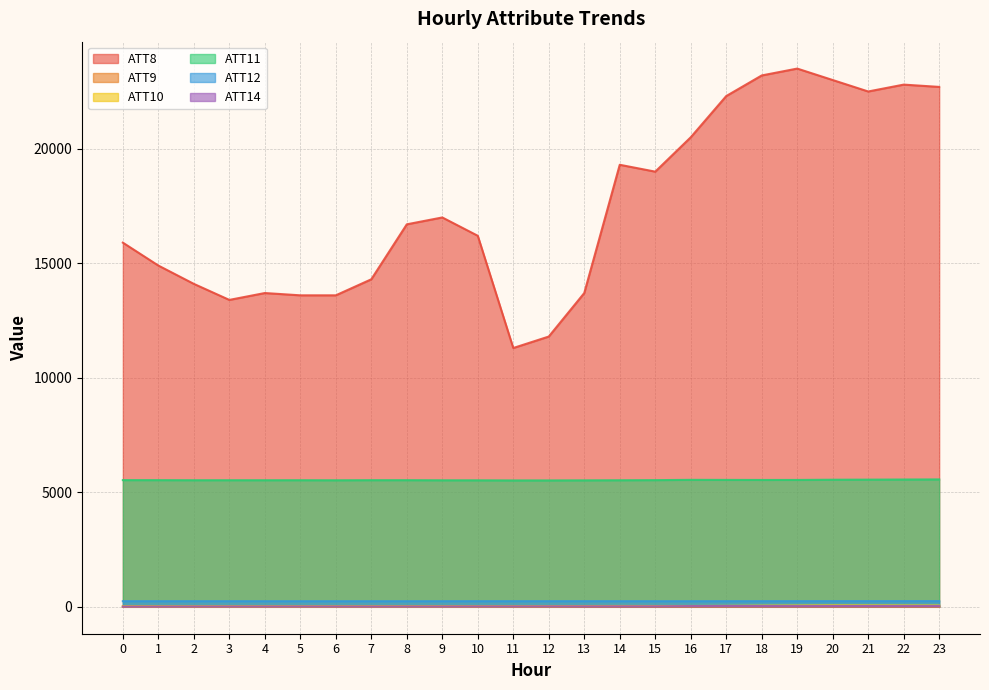

True or false: ATT8 and ATT10 intersect in this chart.

False